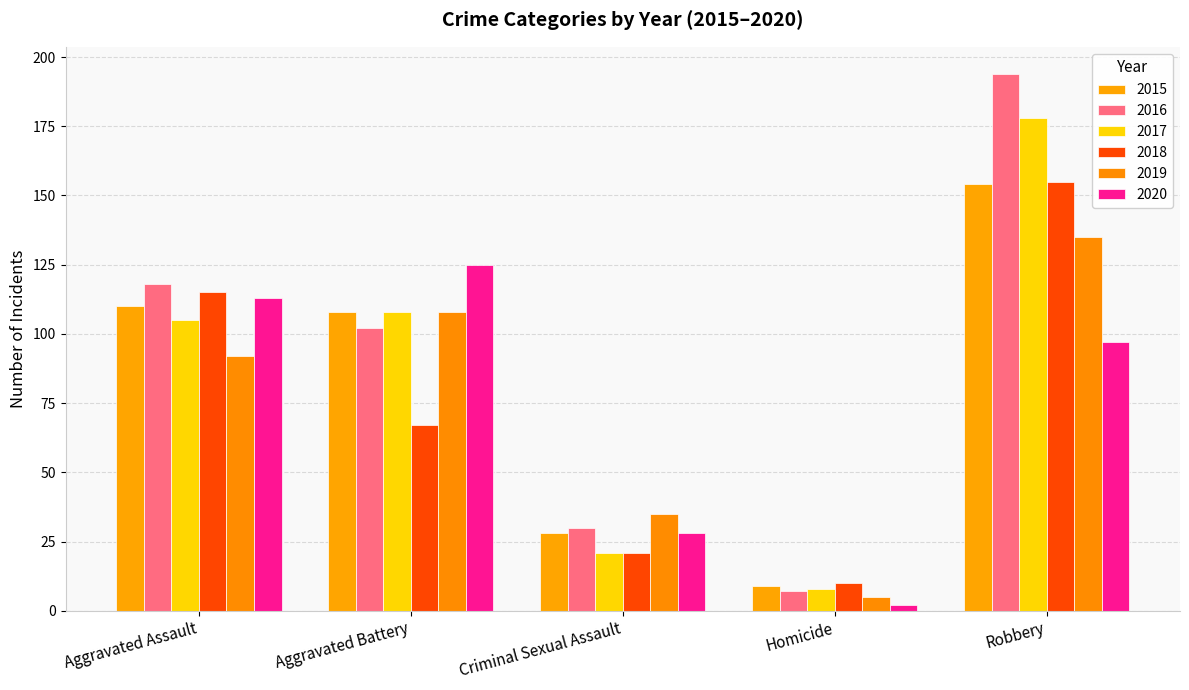

Reading left to right, what are all the values shown in this chart?

2015: 110	108	28	9	154
2016: 118	102	30	7	194
2017: 105	108	21	8	178
2018: 115	67	21	10	155
2019: 92	108	35	5	135
2020: 113	125	28	2	97